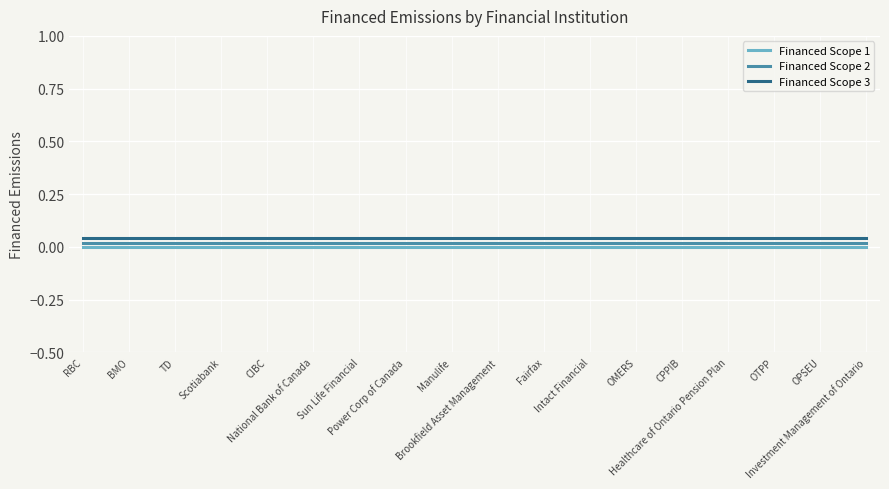

The Financed Scope 2 series shows 0.0 at OPSEU. True or false?

False